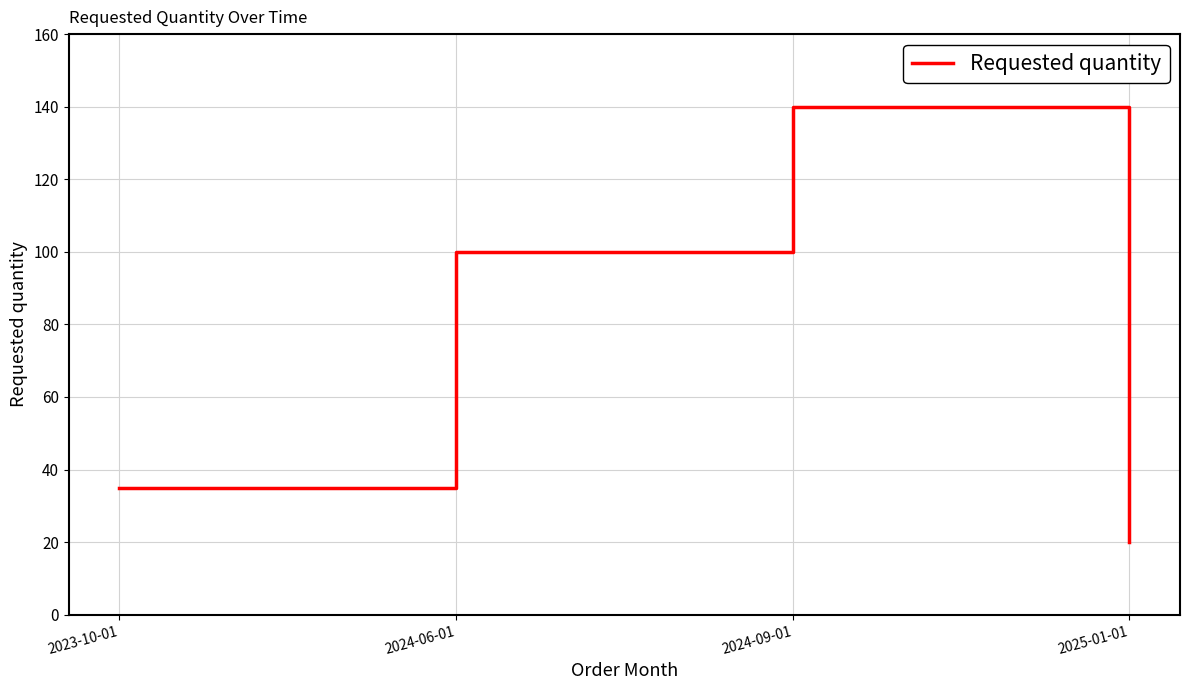

What is the change in value from 2024-06-01 to 2024-09-01?

+40